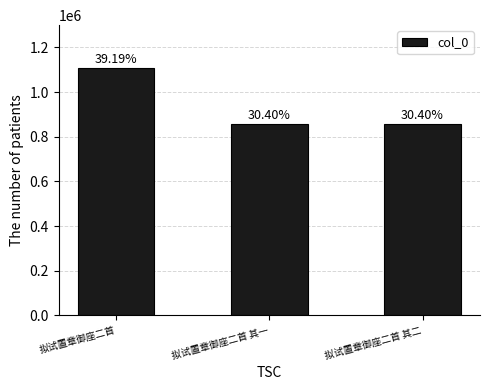

The value at 拟试置章御座二首 其二 is 1235158. True or false?

False